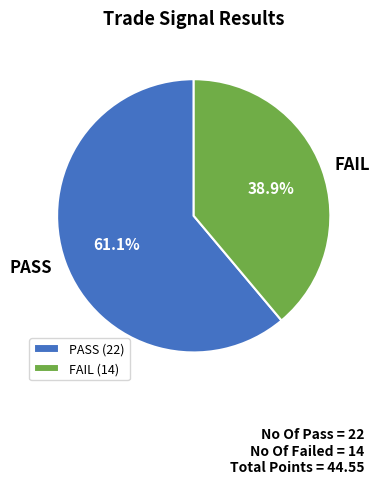

What is the ratio of the value at PASS to the value at FAIL?

1.6